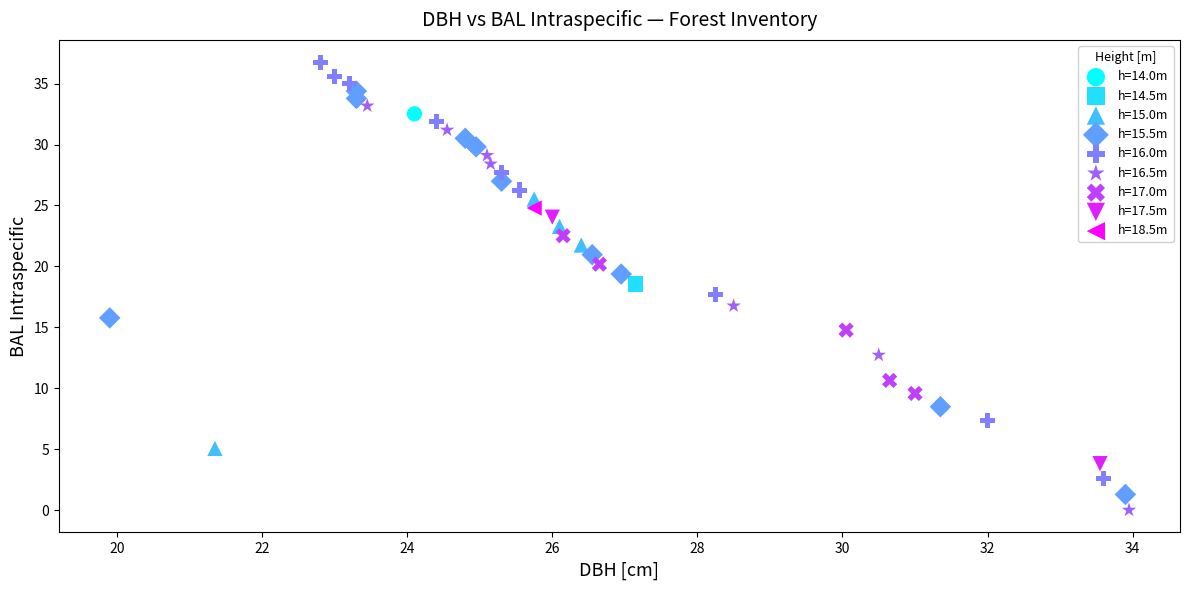

Which series contains the highest Y value?

h=16.0m